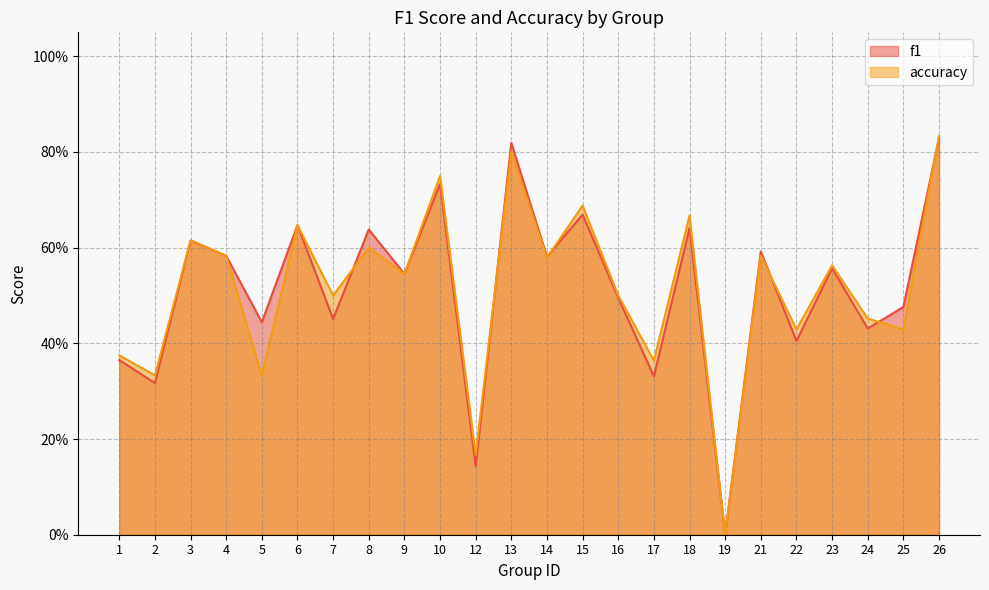

Does the chart have visible grid lines?

Yes